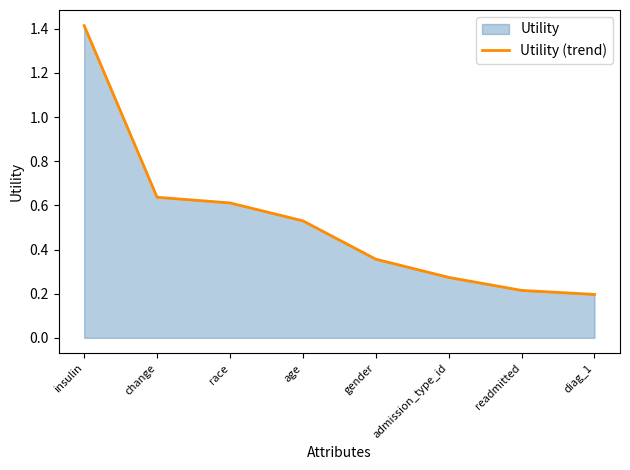

List the labels in order of value, smallest first.

diag_1, readmitted, admission_type_id, gender, age, race, change, insulin